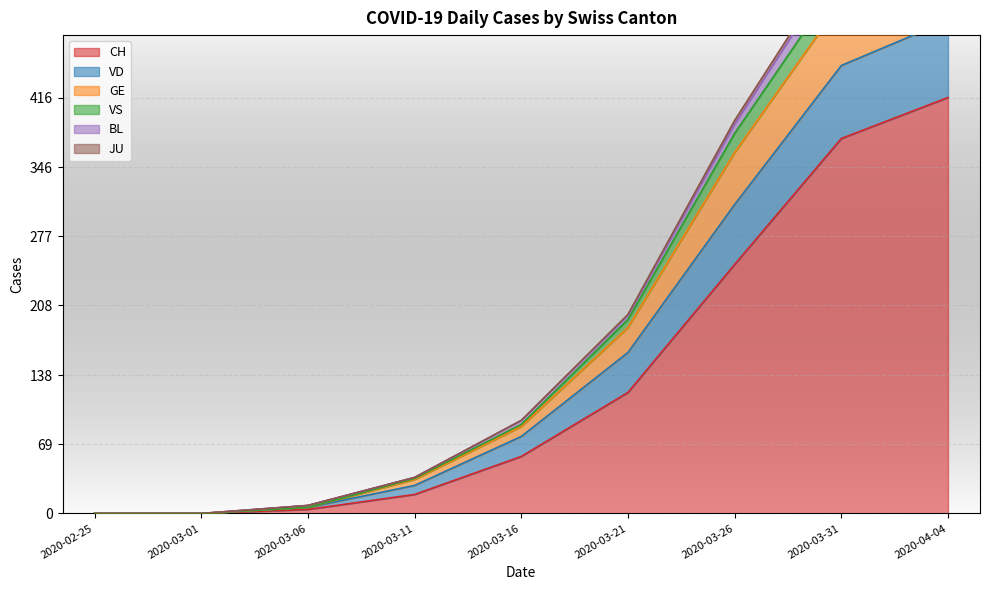

List the labels in order of BL value, largest first.

2020-04-04, 2020-03-31, 2020-03-26, 2020-03-21, 2020-03-16, 2020-03-11, 2020-03-06, 2020-02-25, 2020-03-01